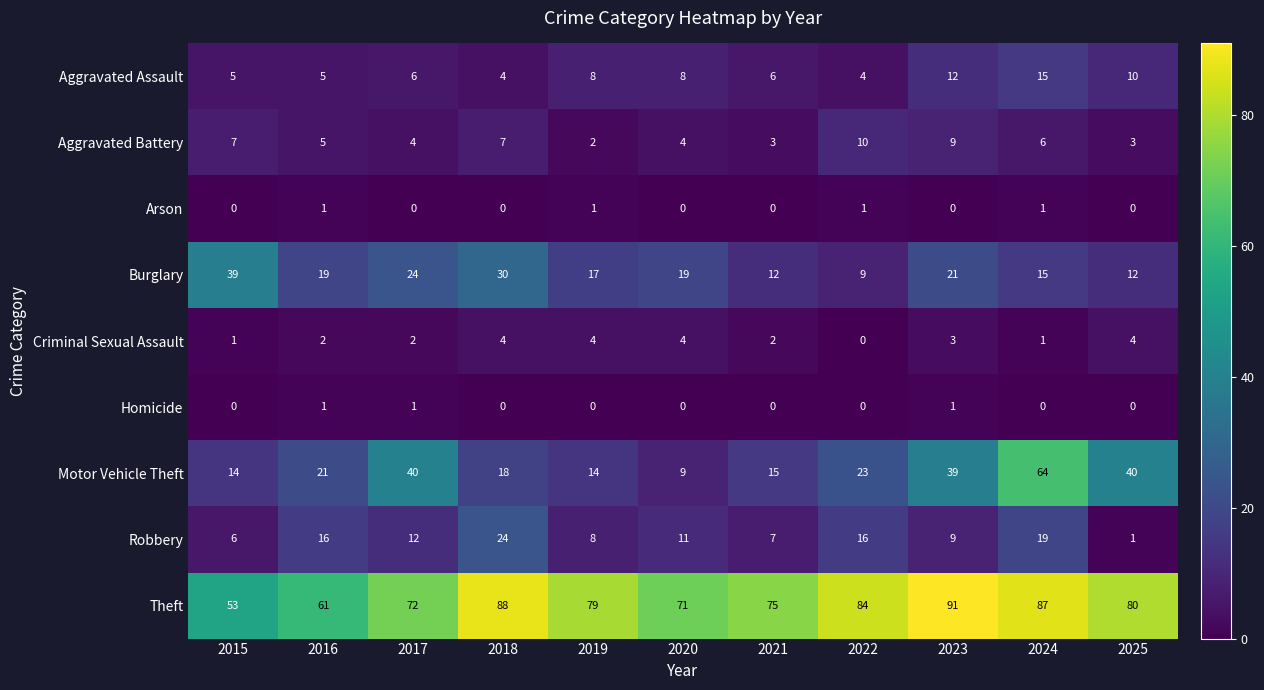

Is the value of Theft at 2024 greater than the value of Aggravated Battery at 2017?

Yes